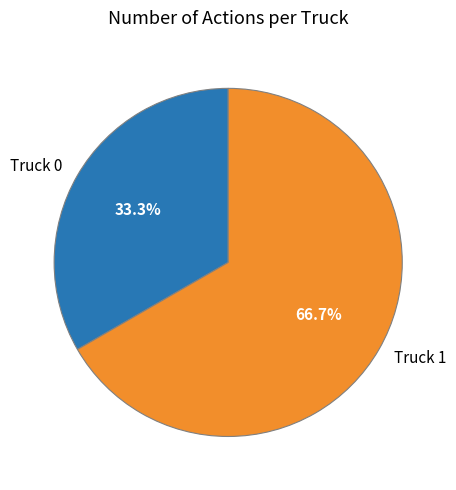

To the nearest percent, what percentage of the pie is Truck 1?

67%